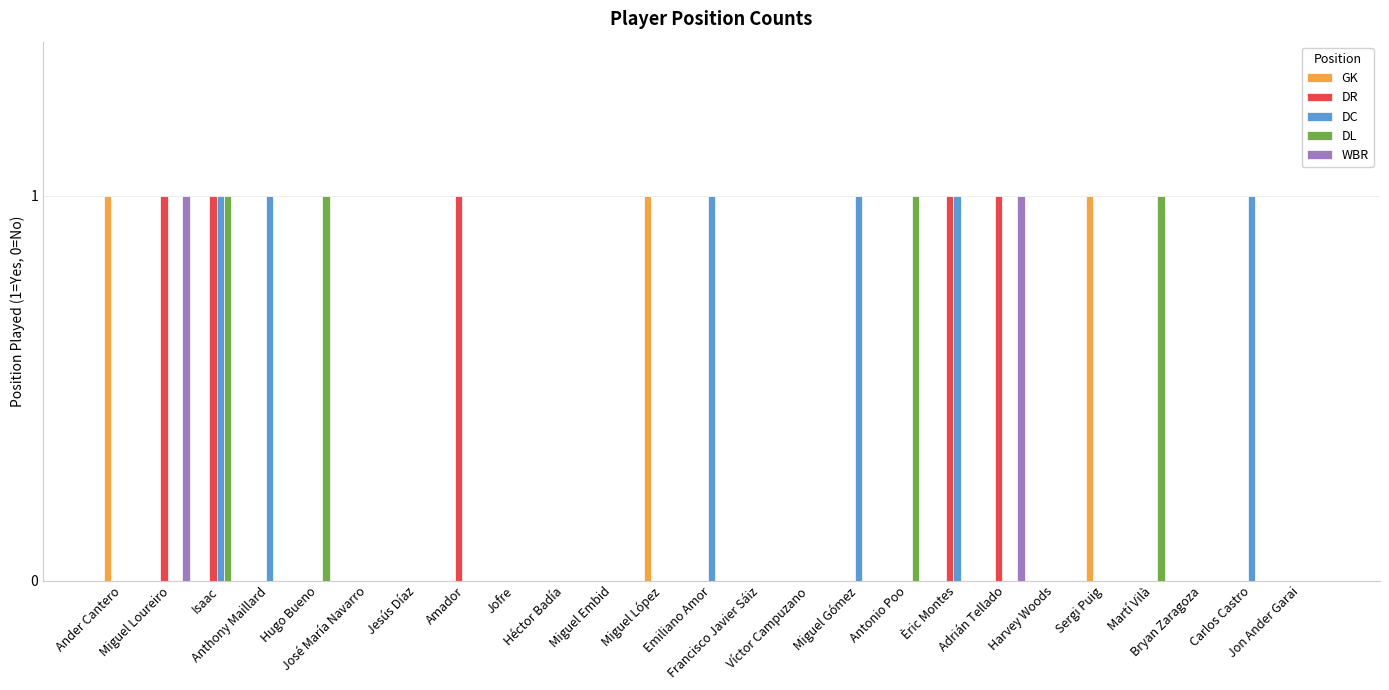

What is the sum of all DL values?

4